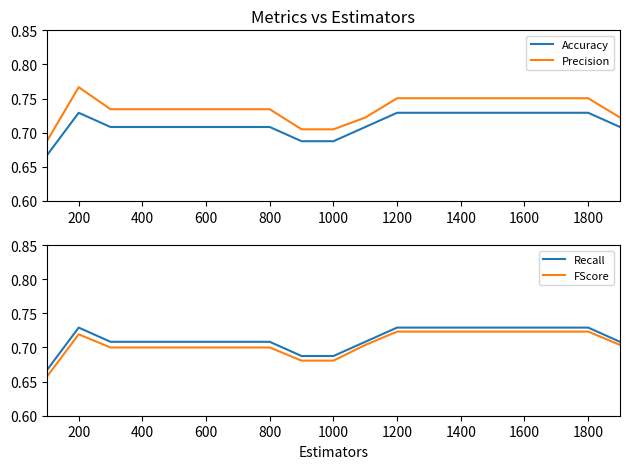

How many series are shown in this chart?

4